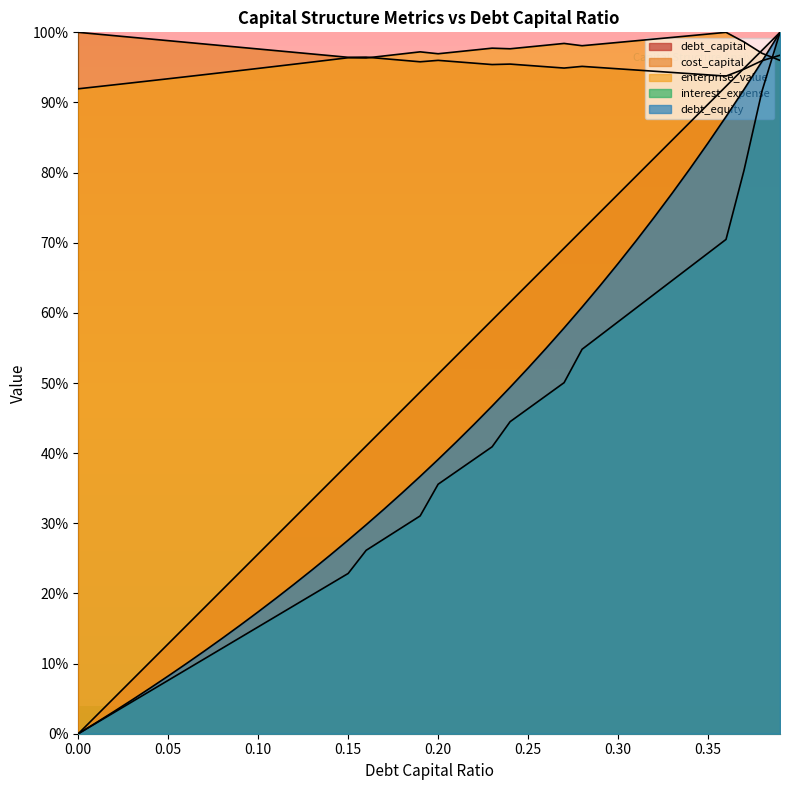

List the series in order of their peak value, lowest first.

debt_capital, cost_capital, enterprise_value, interest_expense, debt_equity